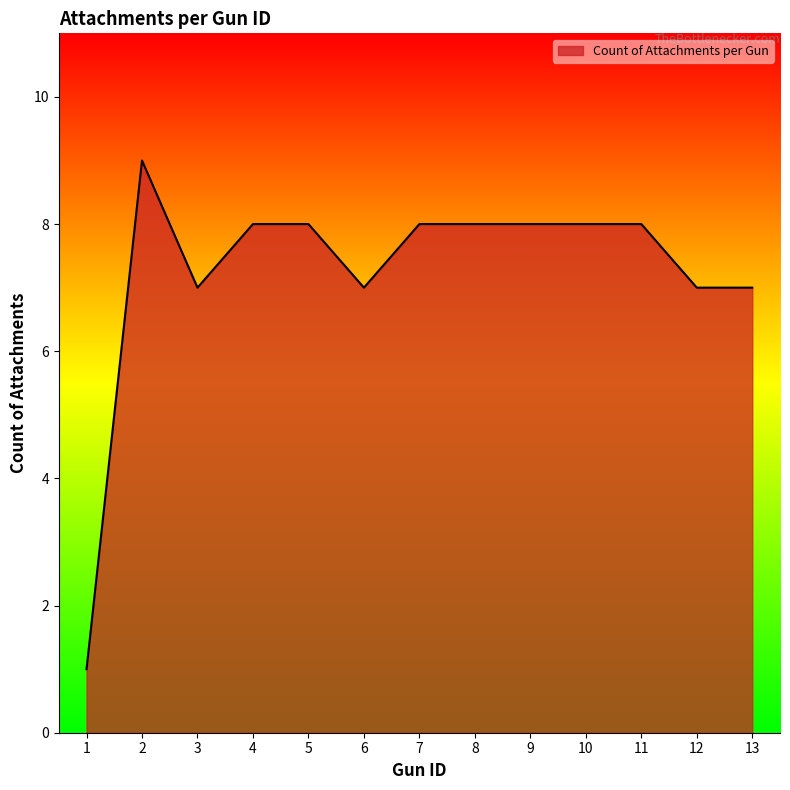

What is the maximum value shown in the chart?

9